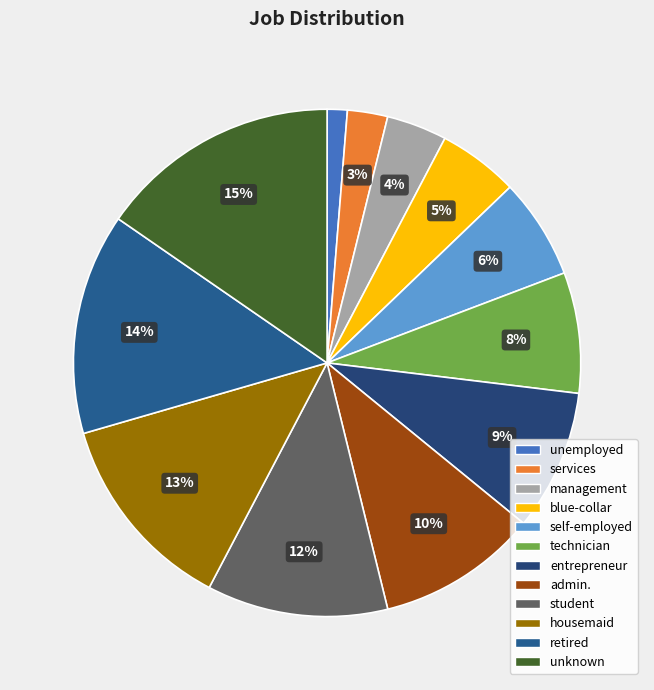

What is the change in value from student to retired?

+2